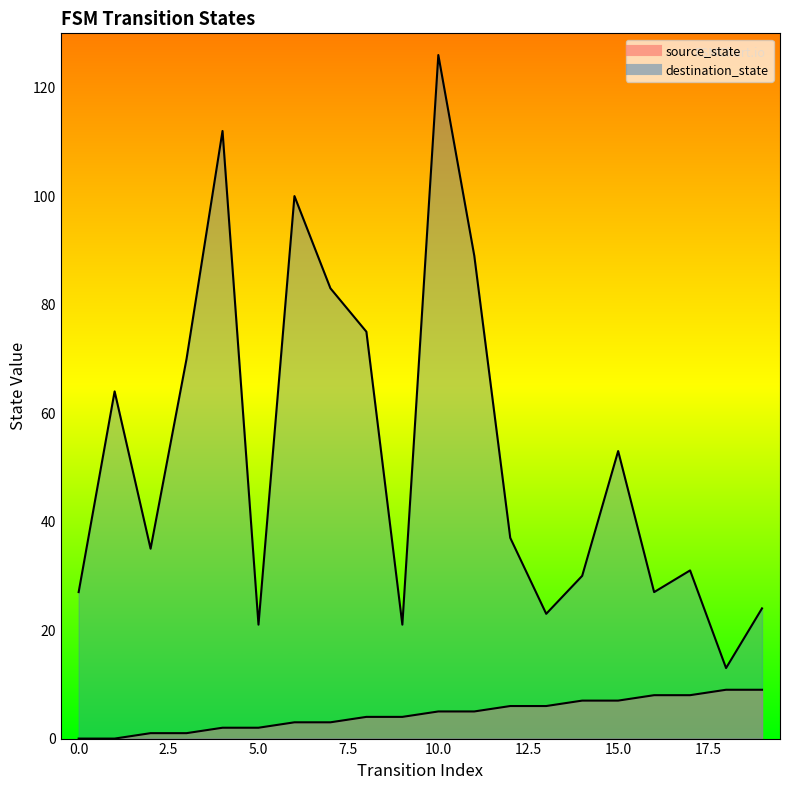

Which series has the largest total across all categories?

destination_state